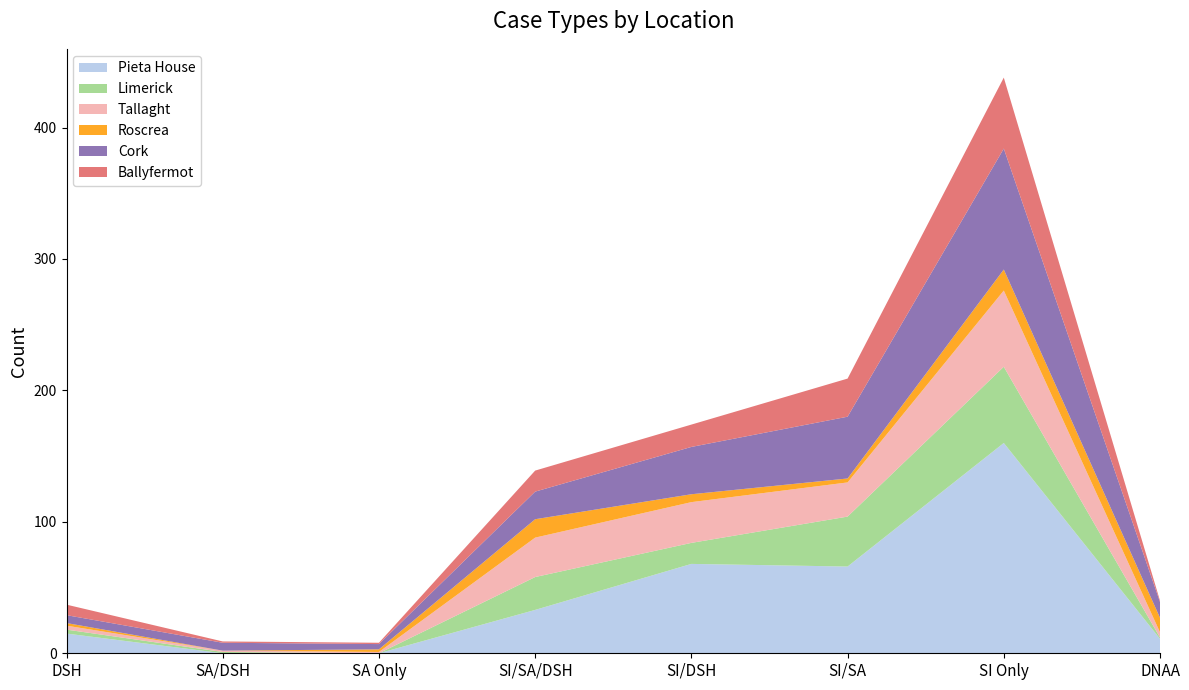

Reading right to left, what are all the values shown in this chart?

Pieta House: 11	160	66	68	33	0	0	15
Limerick: 1	58	38	16	25	0	1	3
Tallaght: 4	58	26	31	30	1	1	3
Roscrea: 11	16	3	6	14	2	0	2
Cork: 12	92	47	36	21	4	6	6
Ballyfermot: 1	54	29	17	16	1	1	8